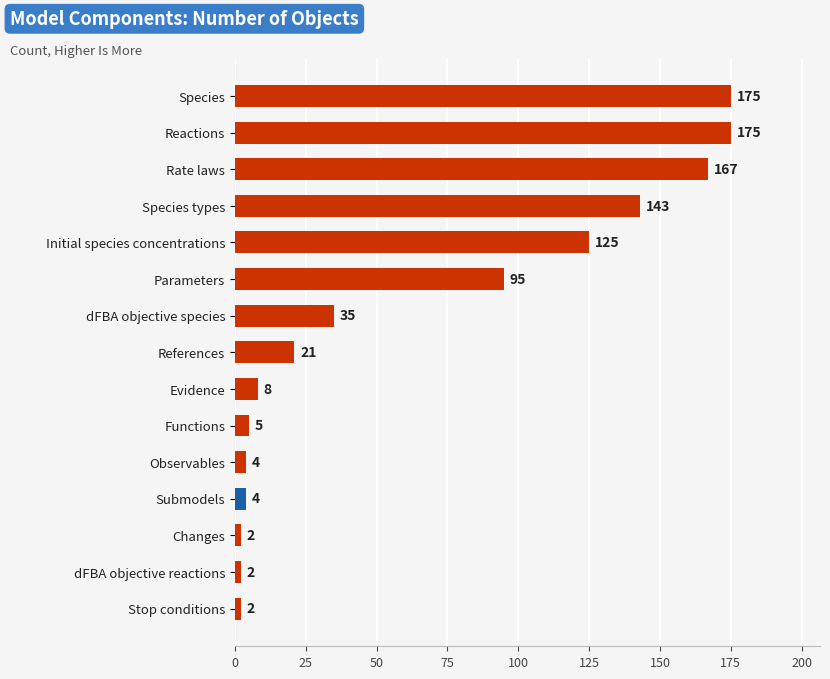

How many values are below 21?

7